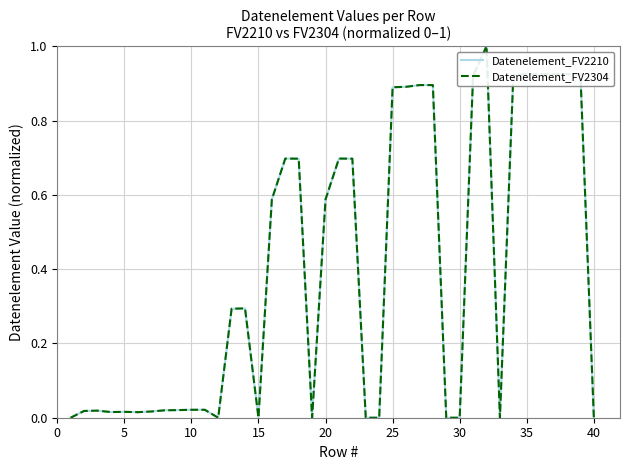

What is the maximum value shown in the chart?

1.0